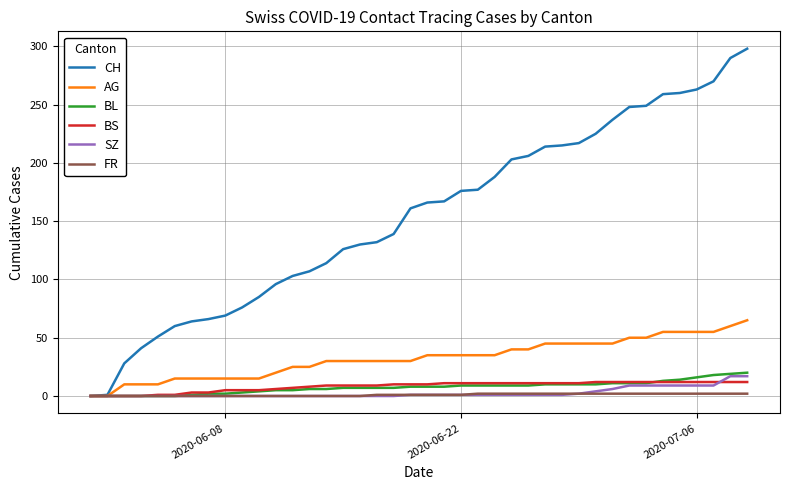

Count the number of categories in the chart.

40